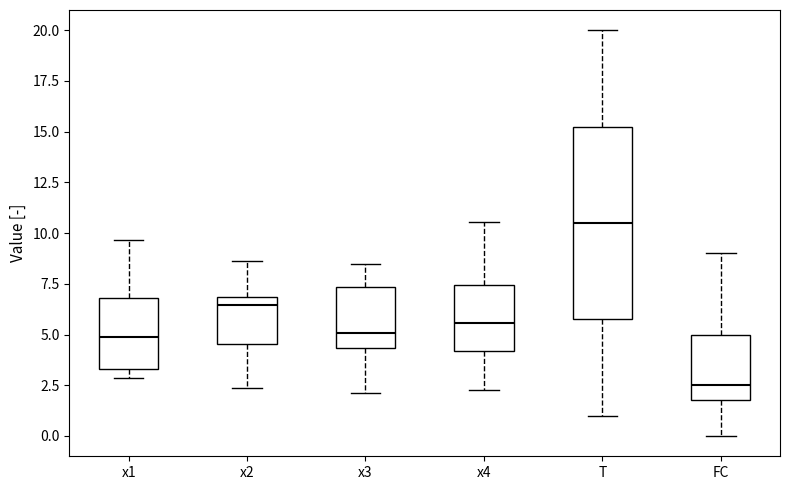

Reading left to right, transcribe this box plot: for each box, give where its median line is, the range the box spans, and where its two whiskers end, as read against the y-axis. The values are not printed on the chart, so give them approximately, as read against the axis.

x1: median 5.0, box 3.5 to 7.0, whiskers 3.0 to 9.5
x2: median 6.5, box 4.5 to 7.0, whiskers 2.5 to 8.5
x3: median 5.0, box 4.5 to 7.5, whiskers 2.0 to 8.5
x4: median 5.5, box 4.0 to 7.5, whiskers 2.5 to 10.5
T: median 10.5, box 6.0 to 15.5, whiskers 1.0 to 20.0
FC: median 2.5, box 2.0 to 5.0, whiskers 0.0 to 9.0